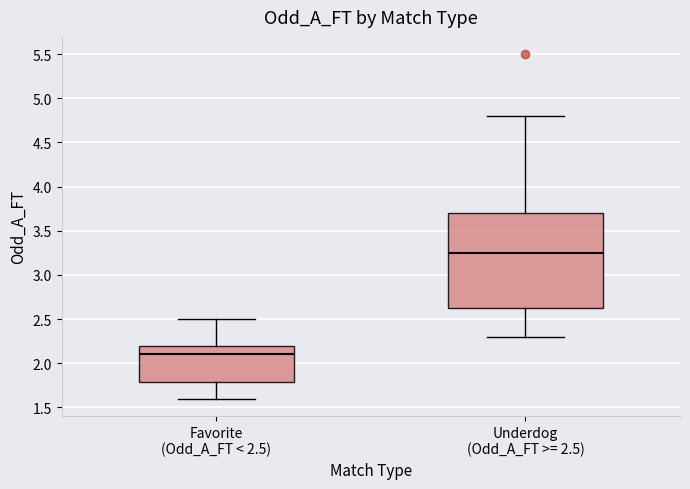

Reading left to right, read every box against the y-axis: the position of its median line, the range the box covers, and the ends of its whiskers. The values are not printed on the chart, so give them approximately, as read against the axis.

Favorite (Odd_A_FT < 2.5): median 2.10, box 1.80 to 2.20, whiskers 1.60 to 2.50
Underdog (Odd_A_FT >= 2.5): median 3.25, box 2.65 to 3.70, whiskers 2.30 to 4.80